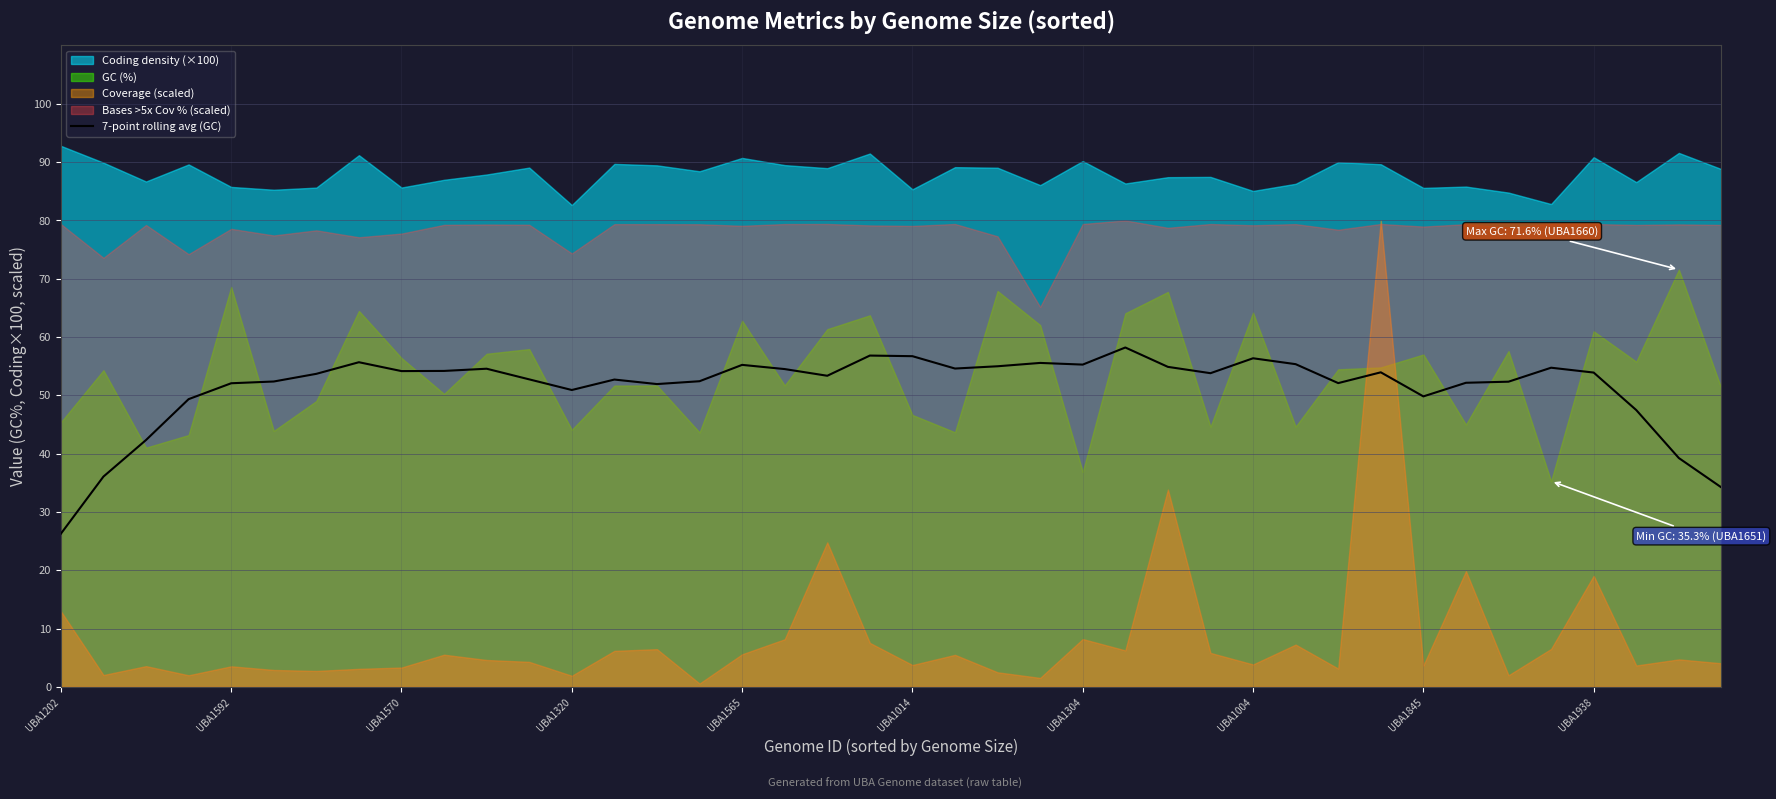

Does the chart display data point markers on the line(s)?

No